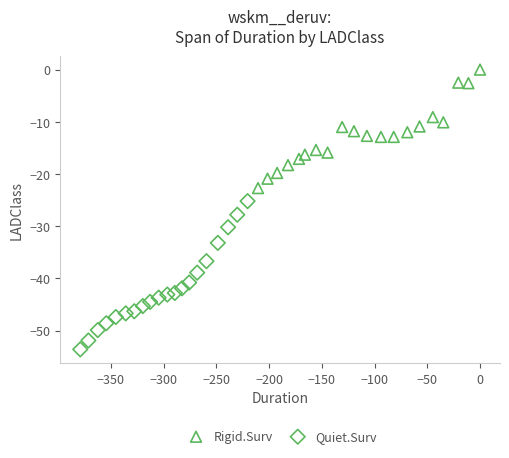

Which series has the largest Y range (max minus min)?

Quiet.Surv